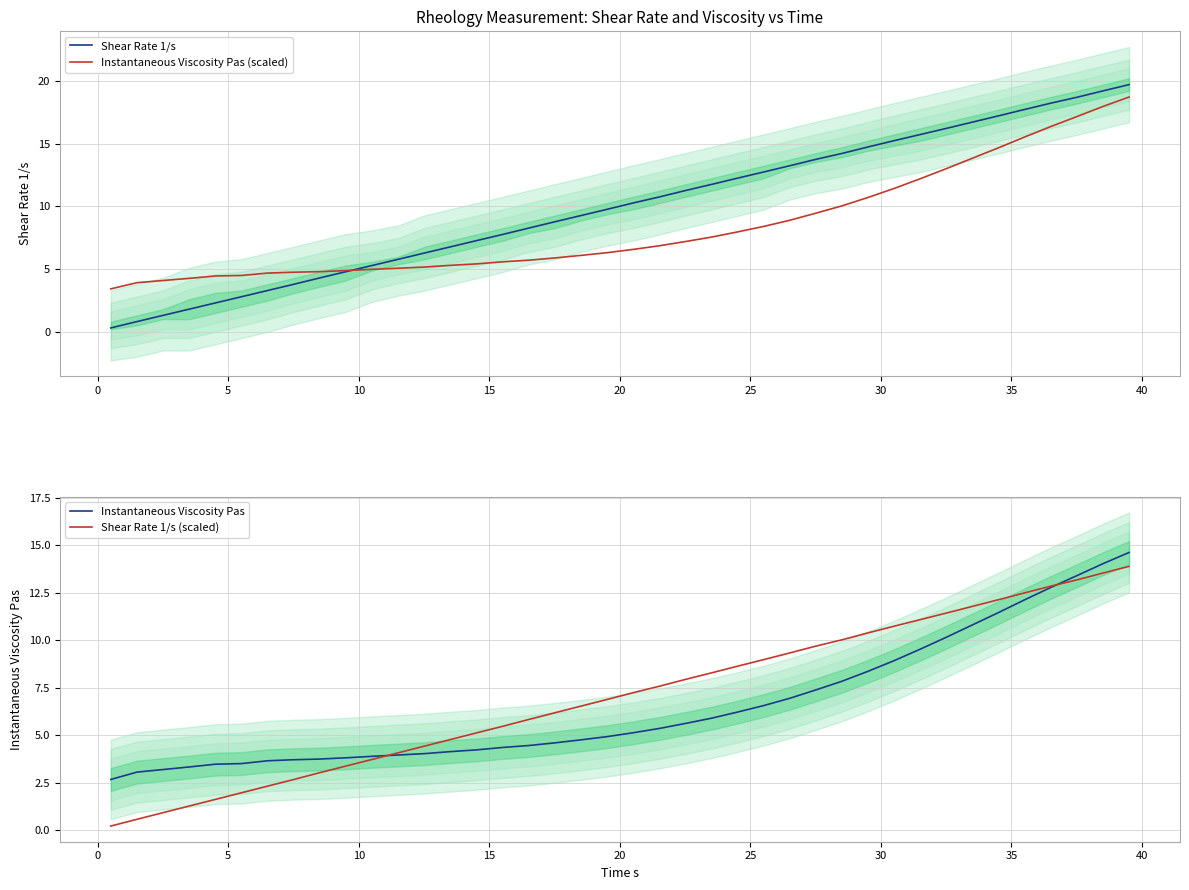

What is the lowest value of the Instantaneous Viscosity Pas series?

2.7